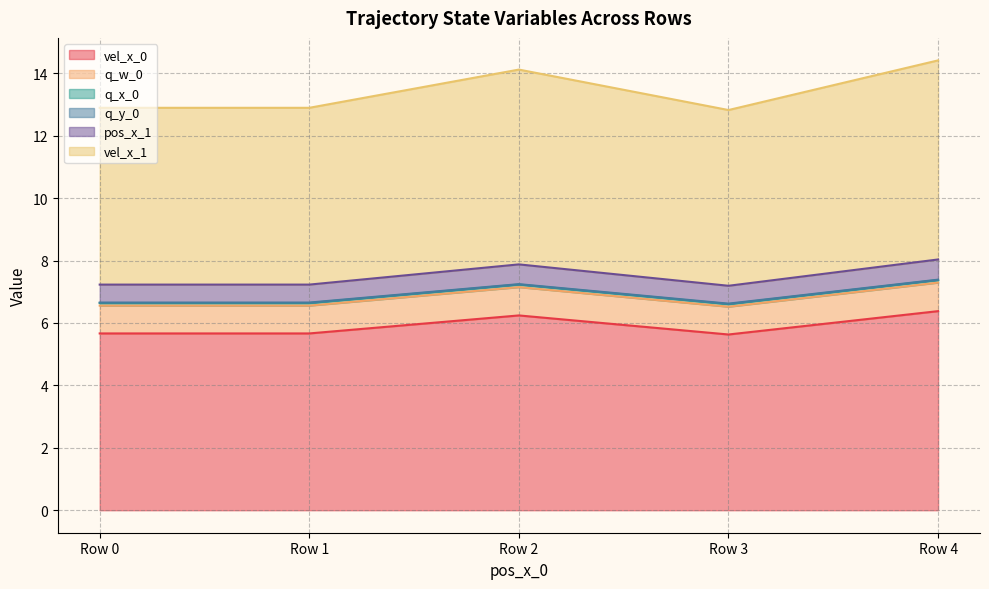

What is the value of the q_y_0 point at the 3rd from the left?

7.2